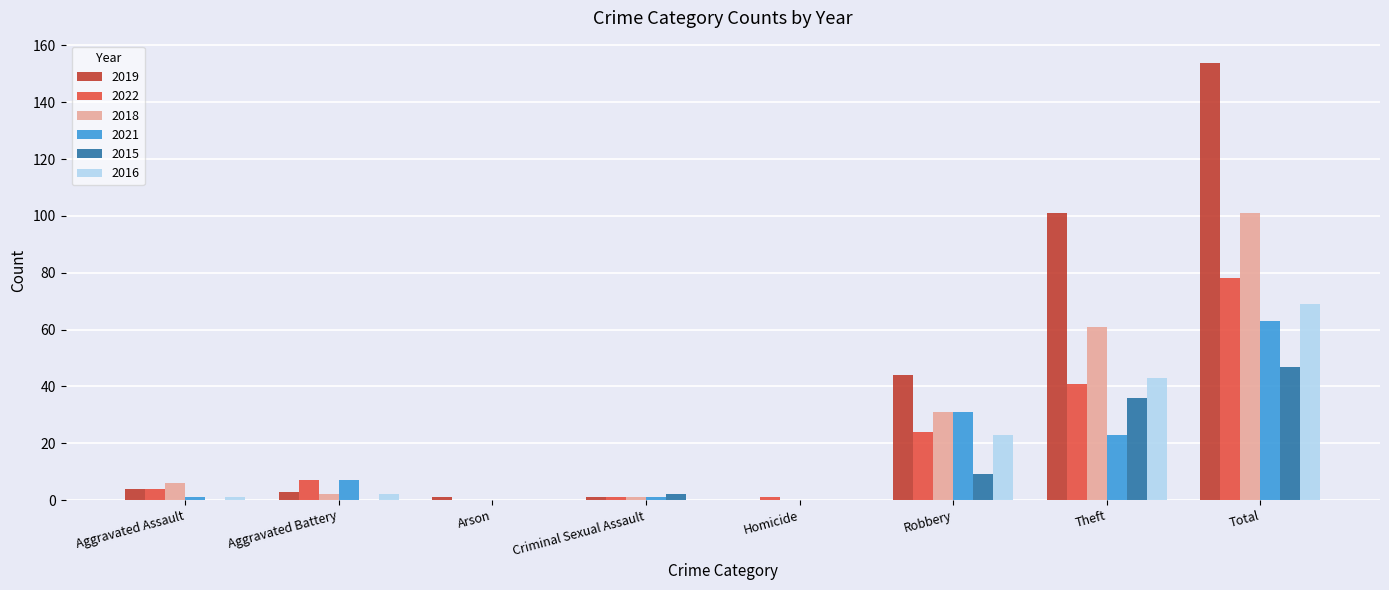

Is it true that 2019 equals 252 at Total?

False